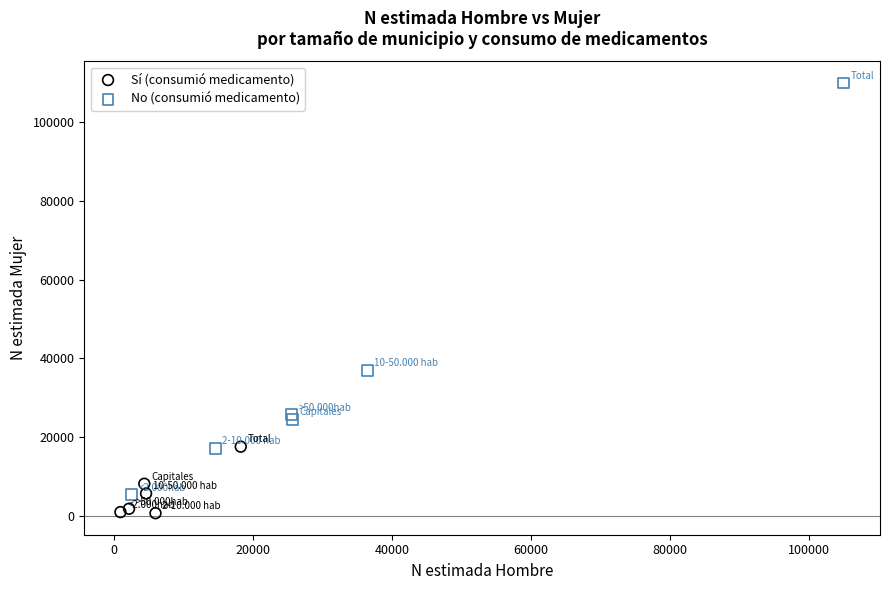

Which series contains the highest Y value?

No (consumió medicamento)